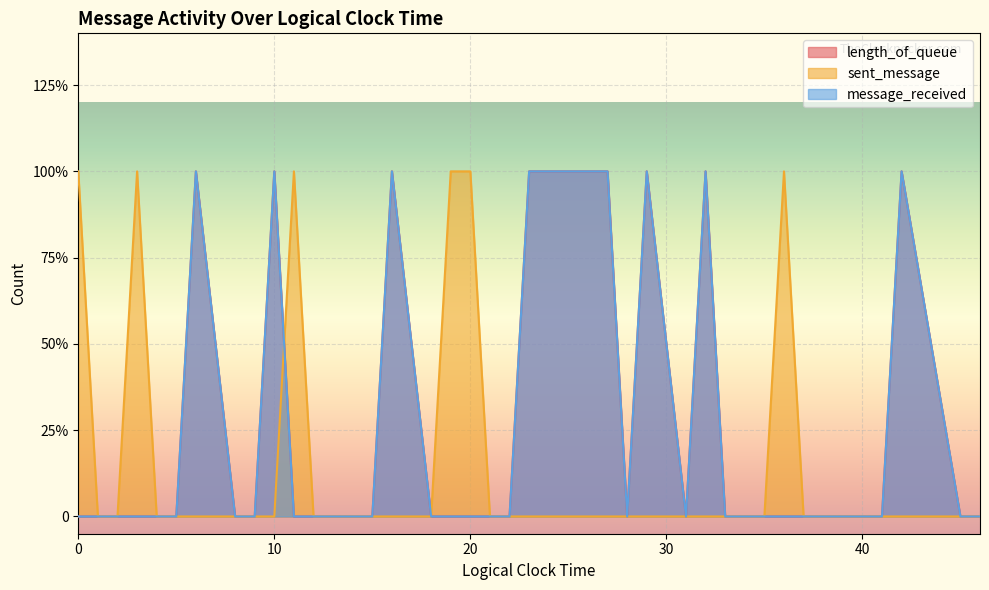

In message_received, how many points are lower than both neighbors (excluding endpoints)?

2